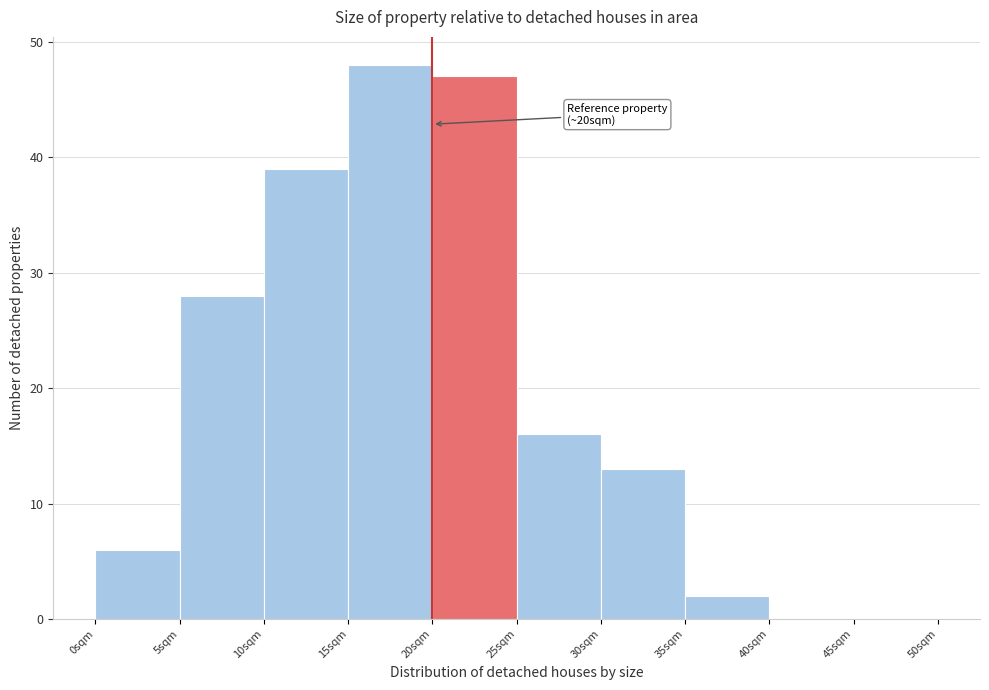

Over which range of the x-axis is the bar tallest?

15 to 20